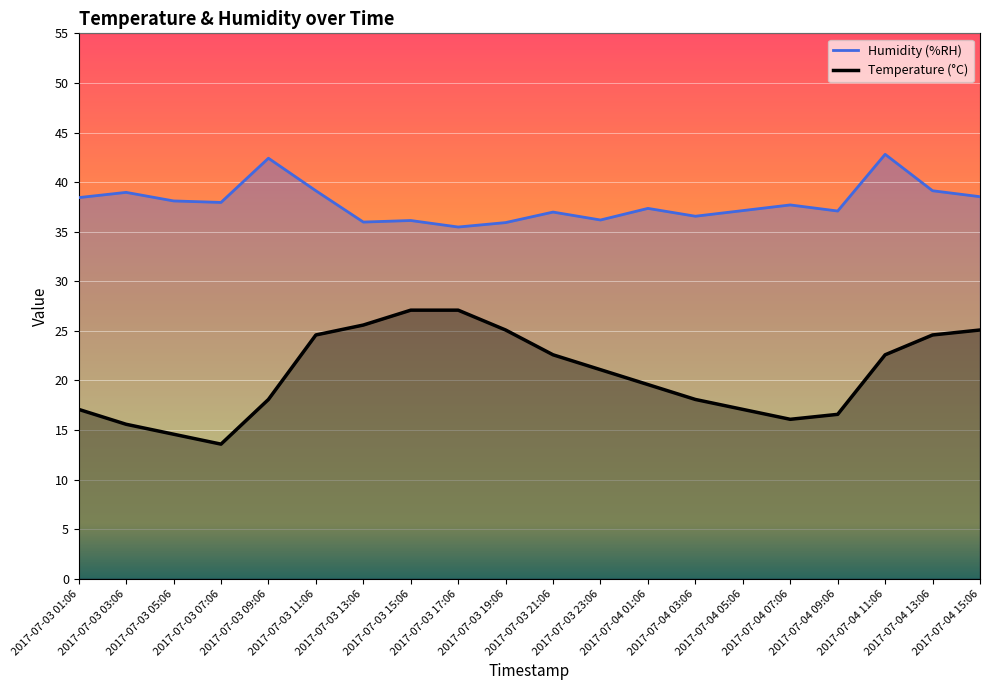

Is the value of Temperature (°C) at 2017-07-04 01:06 greater than the value of Humidity (%RH) at 2017-07-03 17:06?

No